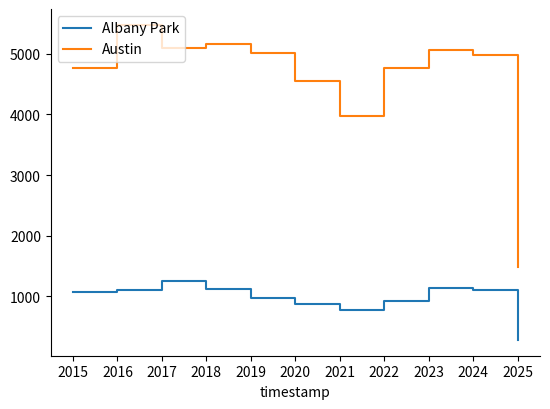

What value does the Albany Park series have at 2020, to the nearest 100?

900